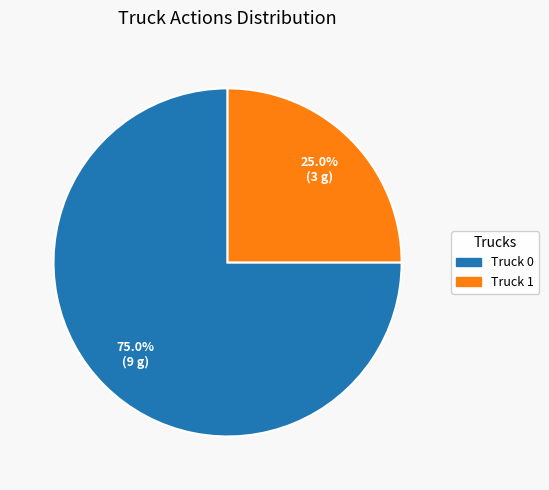

How many segments does this pie chart have?

2